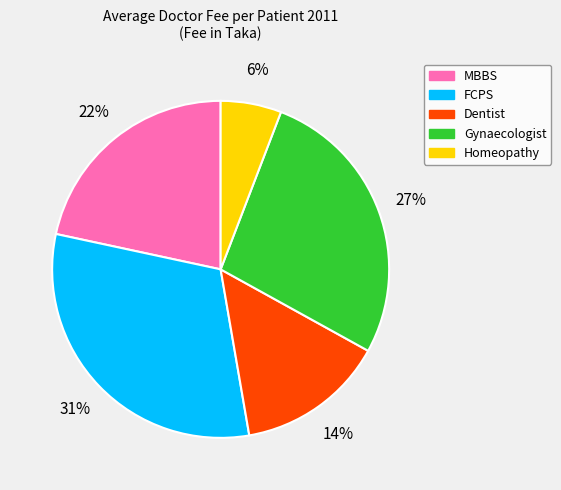

What is the ratio of the value at Homeopathy to the value at Dentist?

0.4